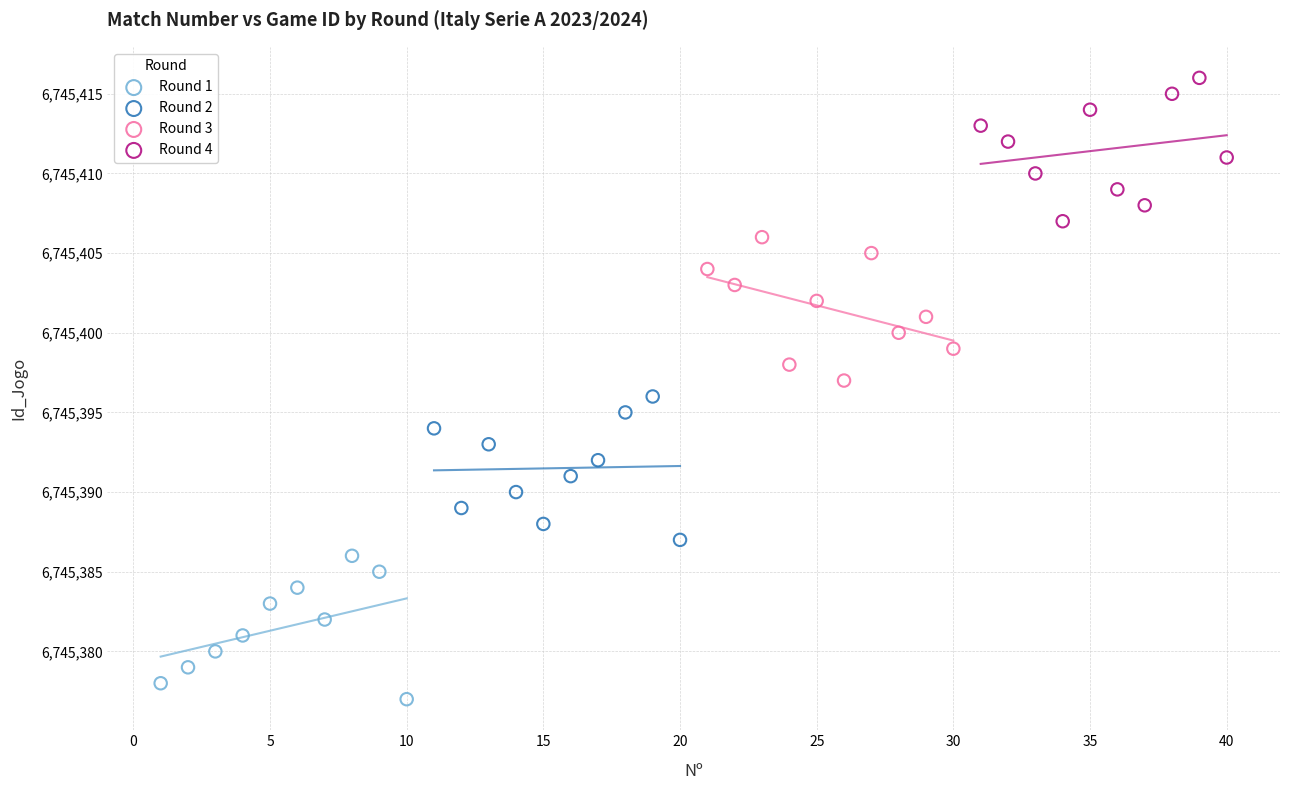

Which series contains the highest Y value?

Round 4